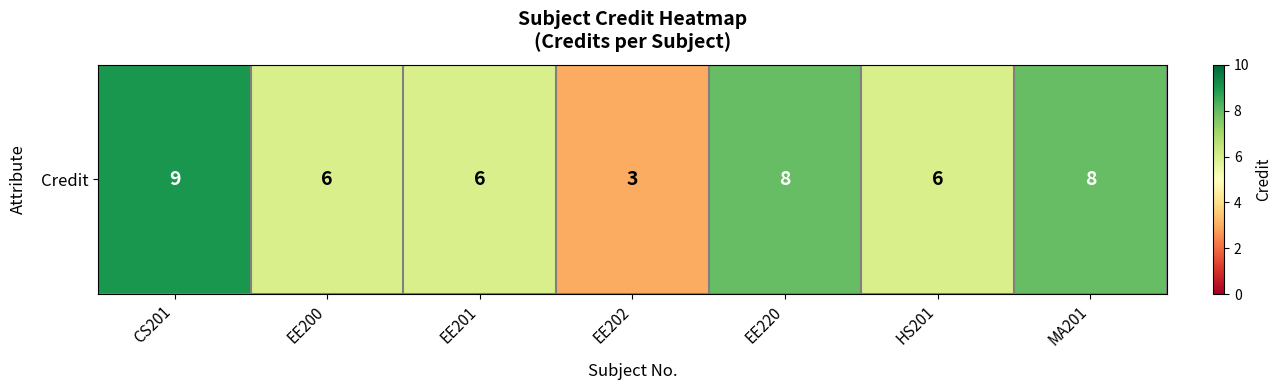

What is the greatest value displayed?

9